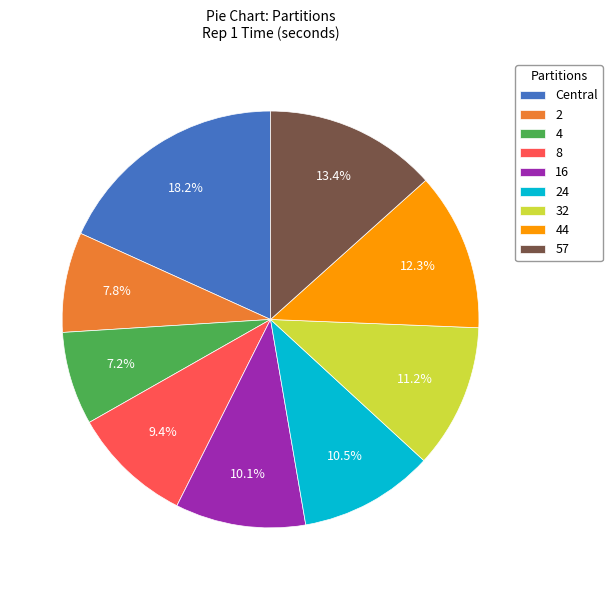

Is the sum of 2 and 16 greater than half?

No